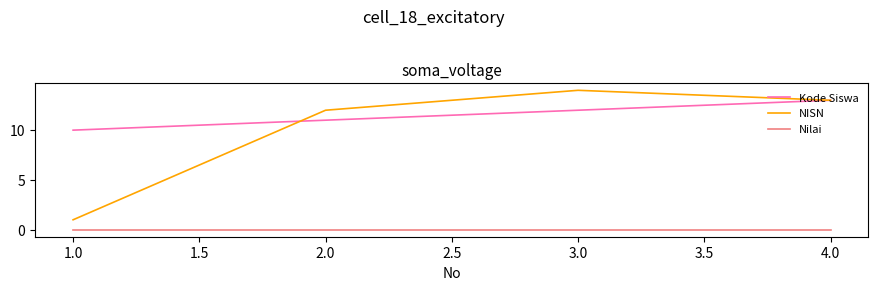

Is the value of Nilai at 1.0 greater than the value of Kode Siswa at 1.0?

No